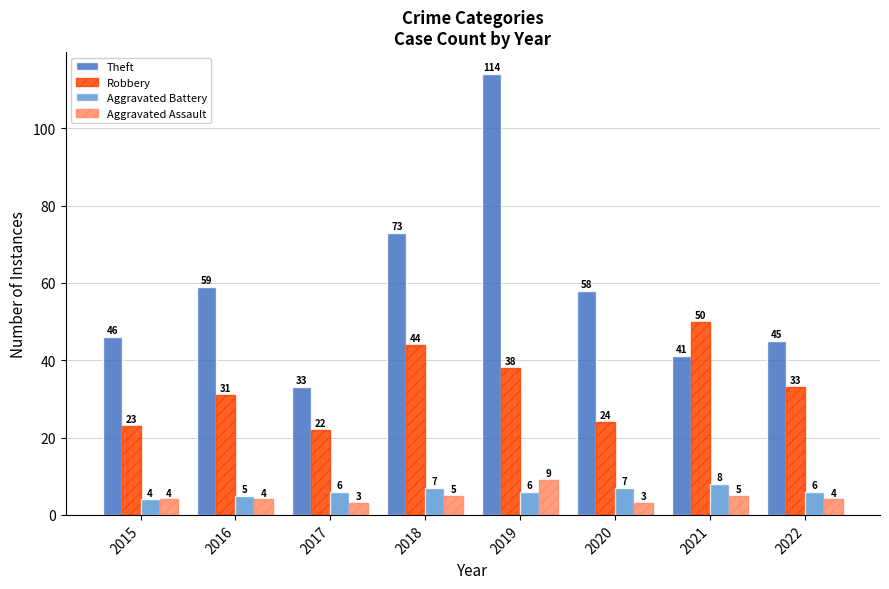

What value does the Aggravated Battery series have at 2017?

6